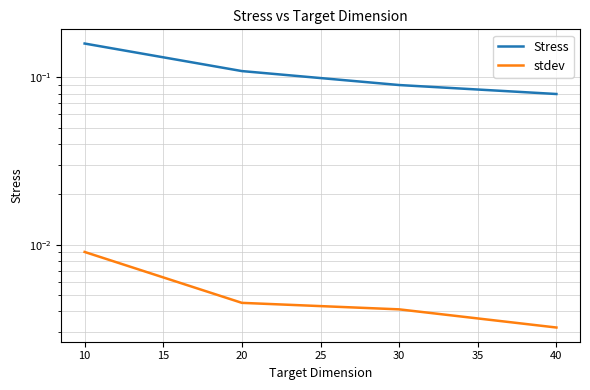

Does the chart display data point markers on the line(s)?

No